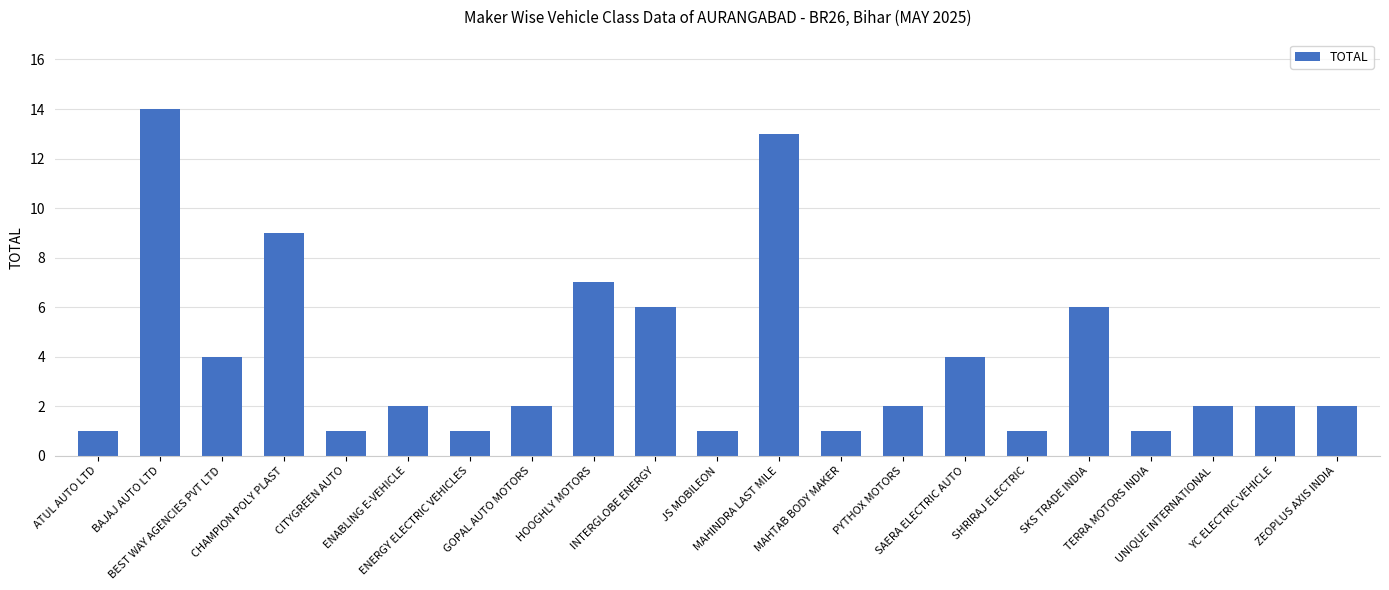

Reading left to right, transcribe all the data shown in this chart.

1	14	4	9	1	2	1	2	7	6	1	13	1	2	4	1	6	1	2	2	2